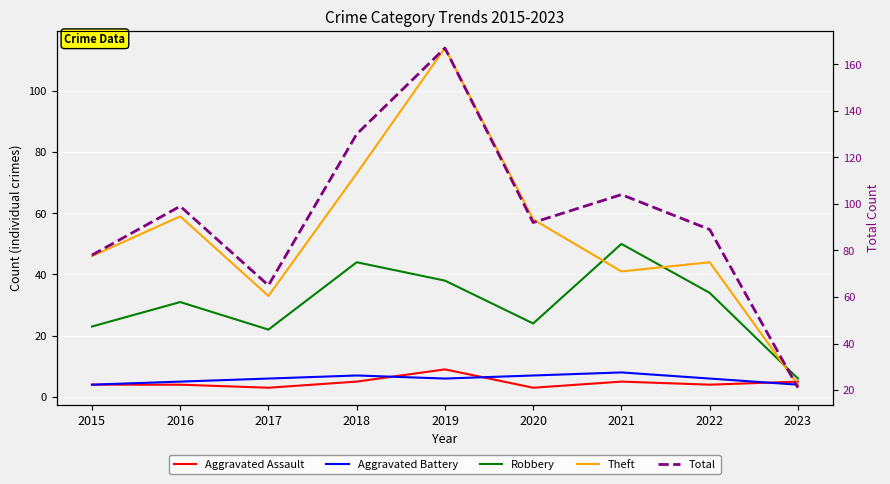

What is the value of the Total point at the 5th from the left?

167